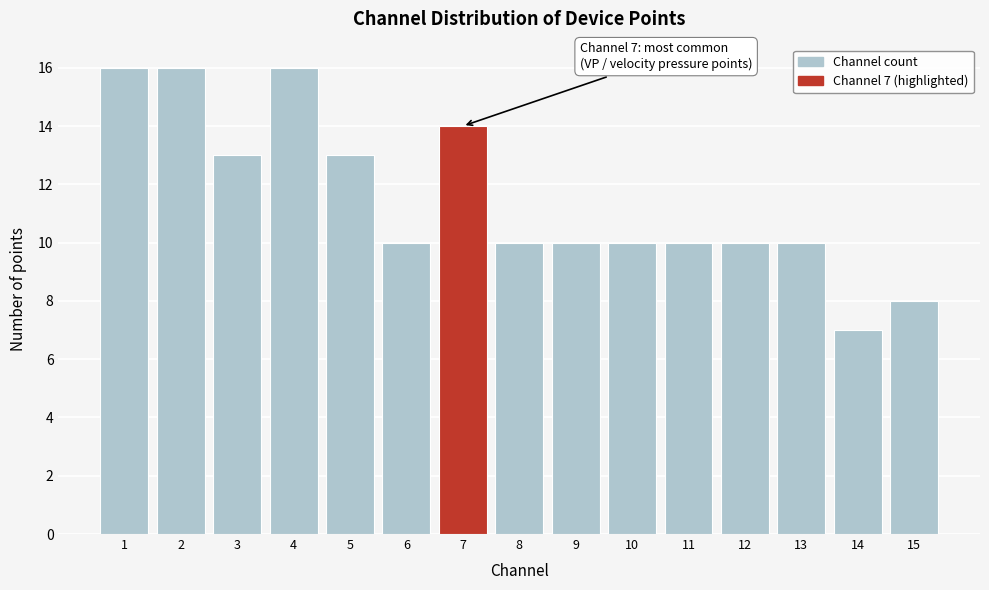

Reading right to left, what are all the values shown in this chart?

15=8	14=7	13=10	12=10	11=10	10=10	9=10	8=10	7=14	6=10	5=13	4=16	3=13	2=16	1=16